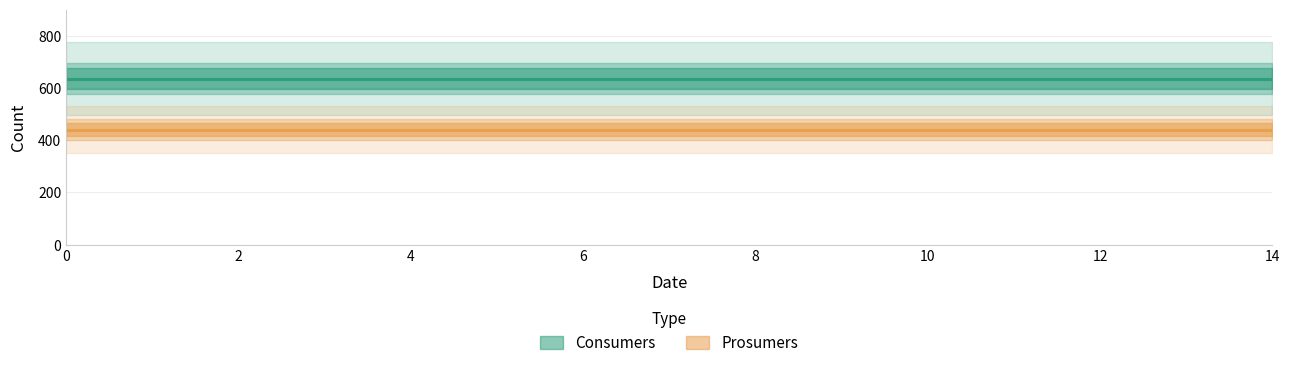

The value of Prosumers at 7 is 656. True or false?

False